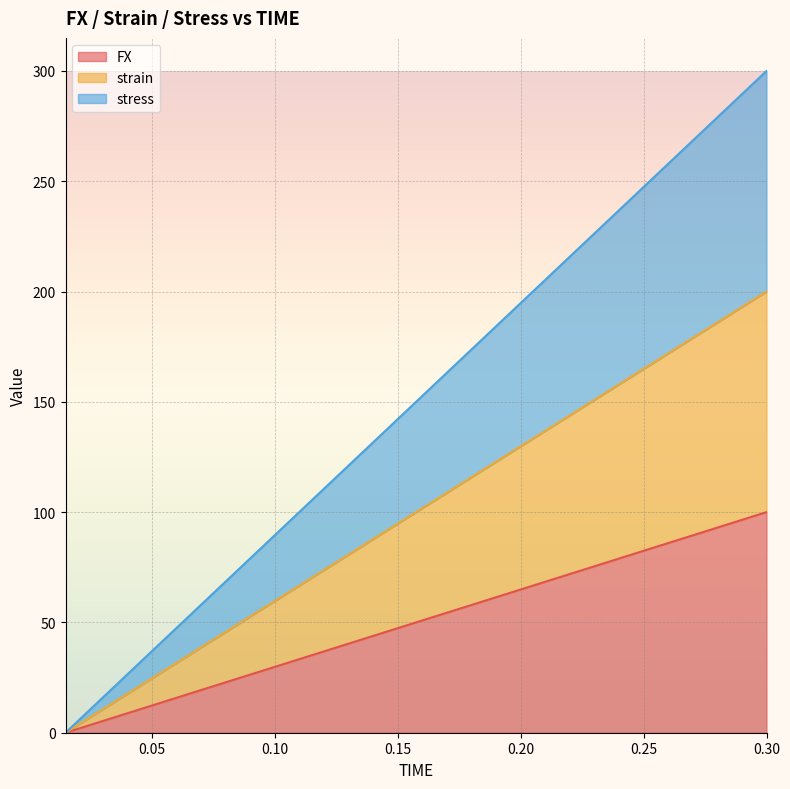

Rank the series by their average value, from lowest to highest.

FX, strain, stress